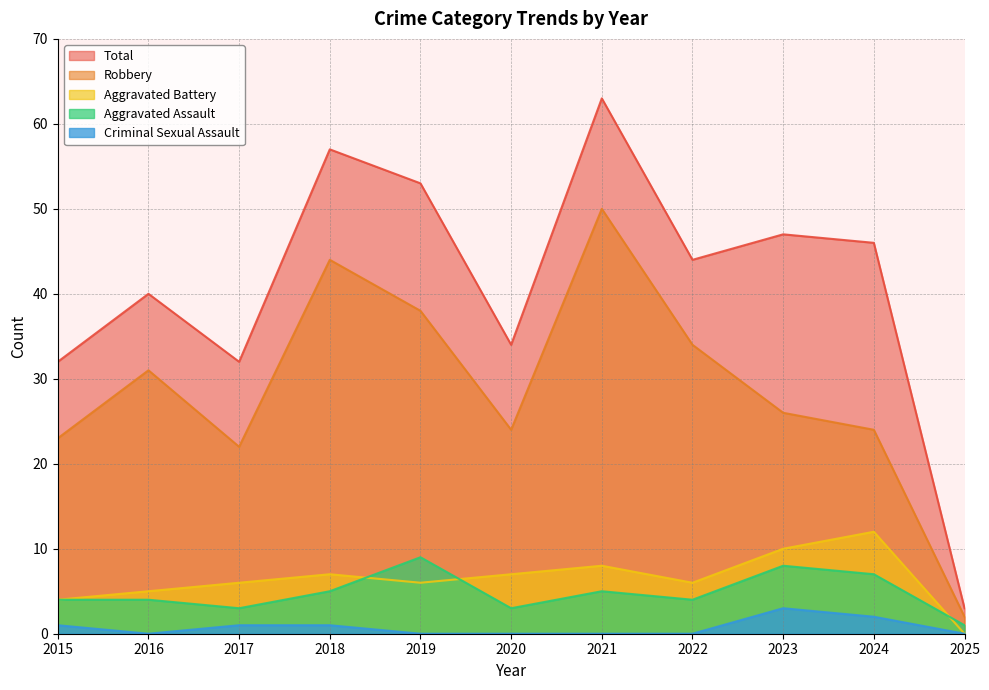

Which series has the largest total across all categories?

Total